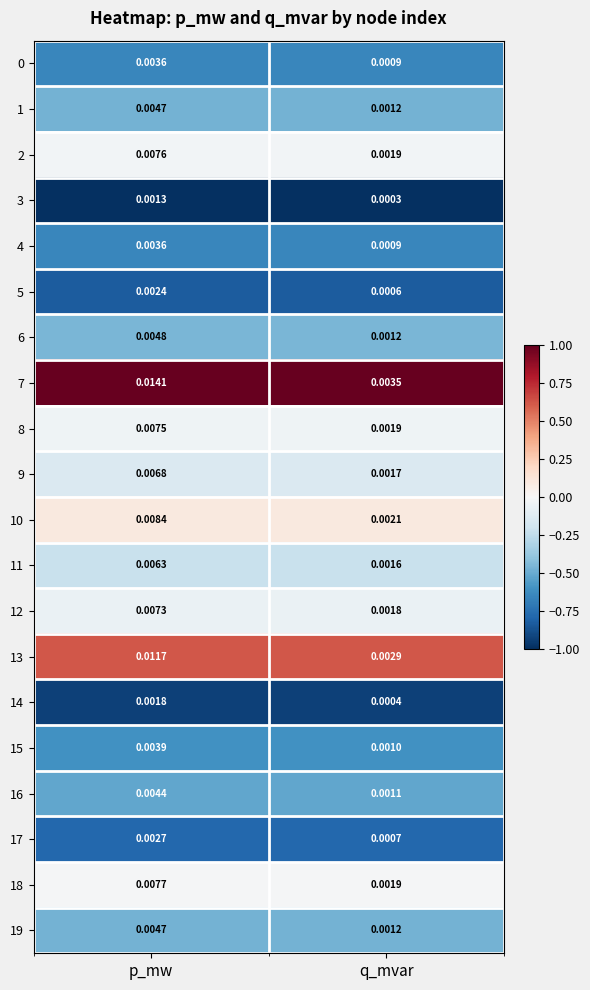

Which label corresponds to the smallest value in the chart?

q_mvar